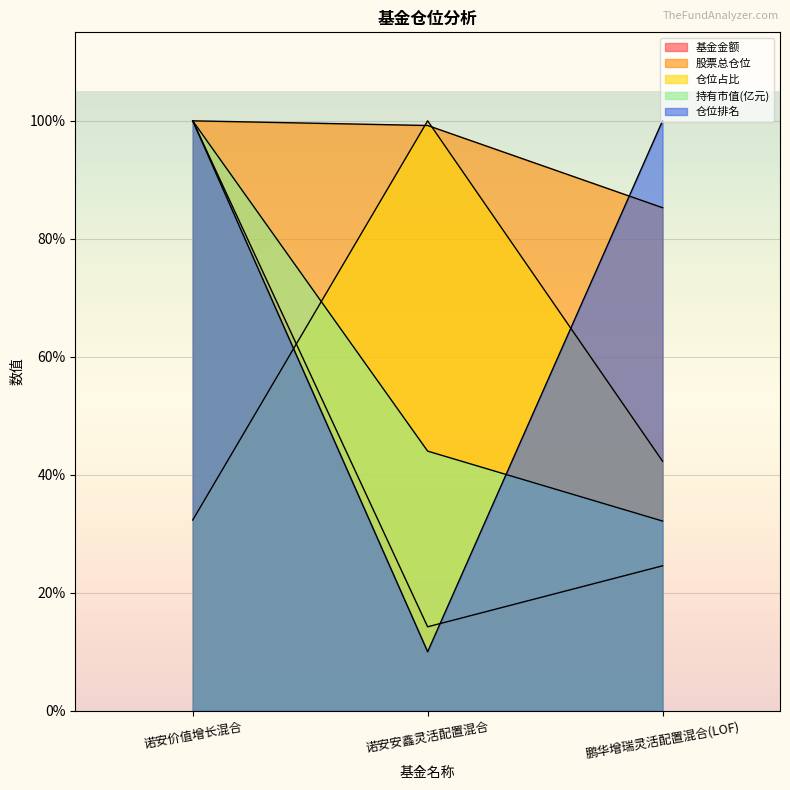

What is the value of the 仓位排名 point at the 3rd from the left?

100.0